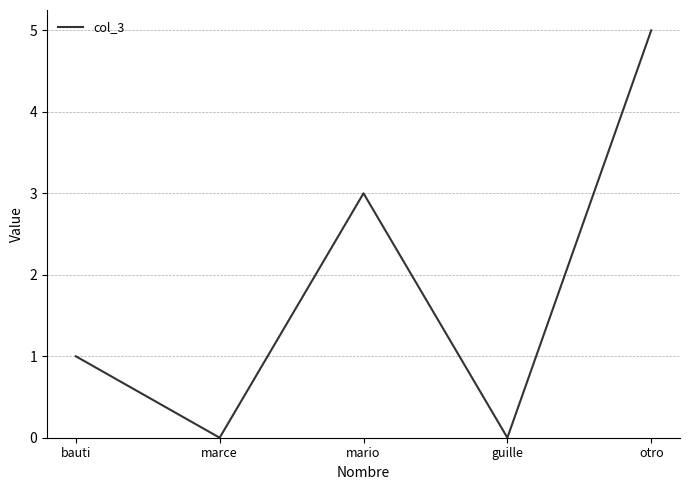

What is the maximum value shown in the chart?

5